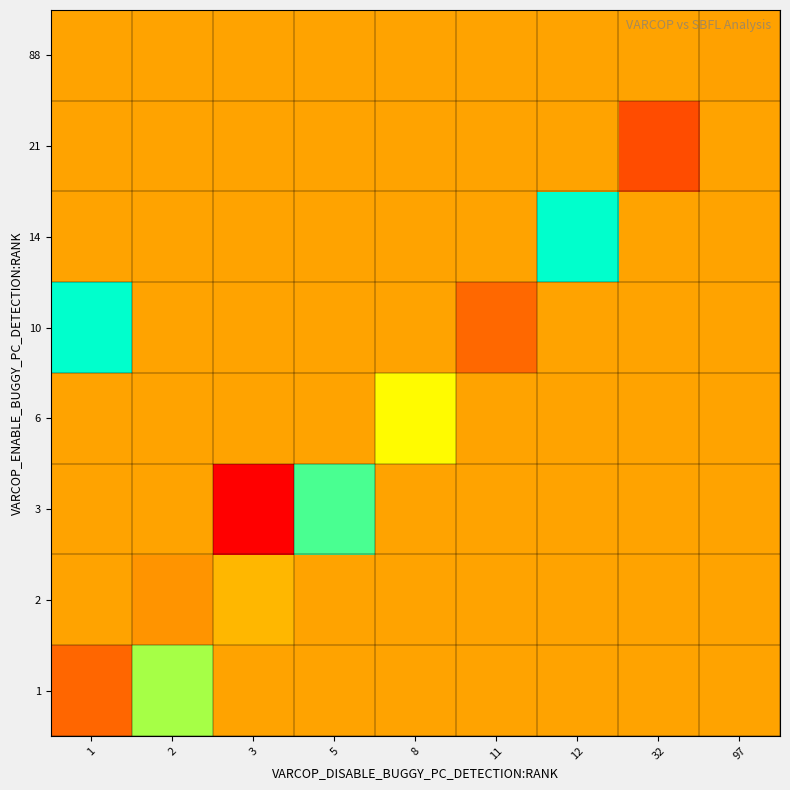

How many data points does each series have?

9